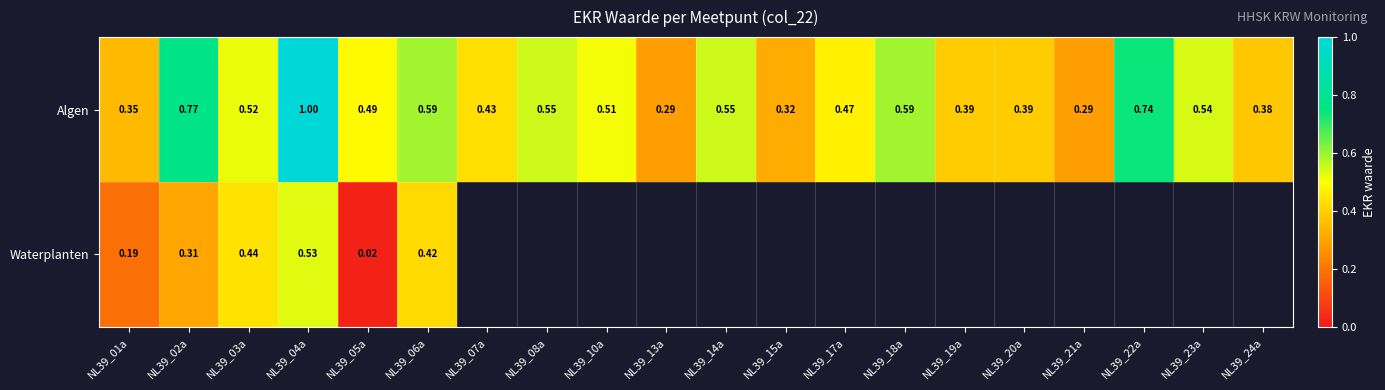

Is the value of Waterplanten at NL39_24a greater than the value of Algen at NL39_23a?

No